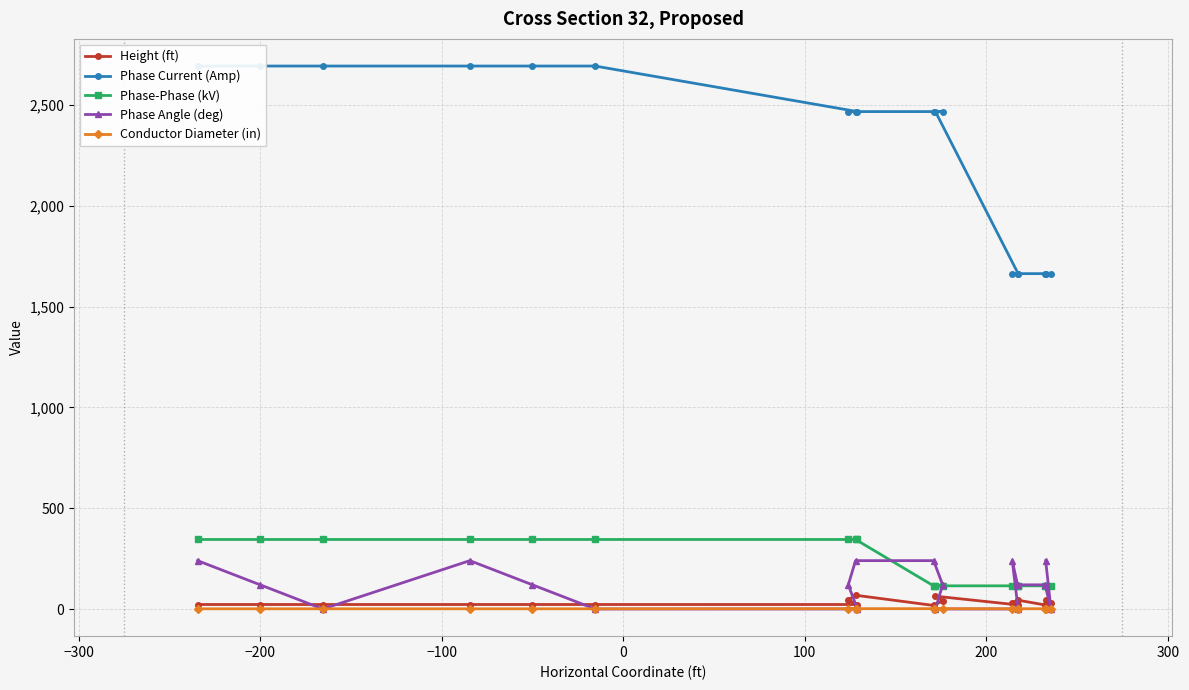

What is the difference between the maximum and minimum values in the Phase Current (Amp) series?

1030.0